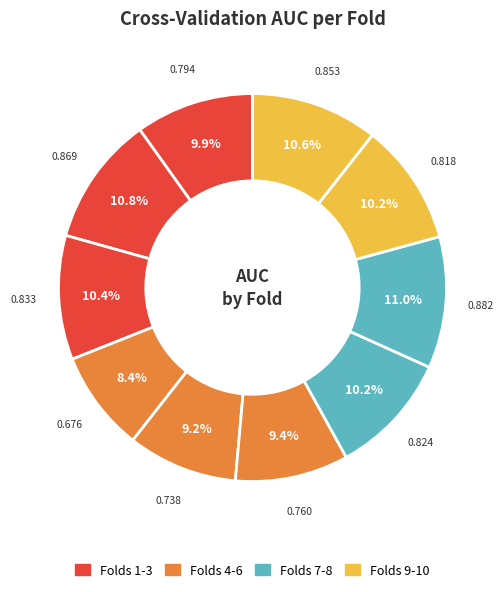

How many slices are in this pie chart?

10